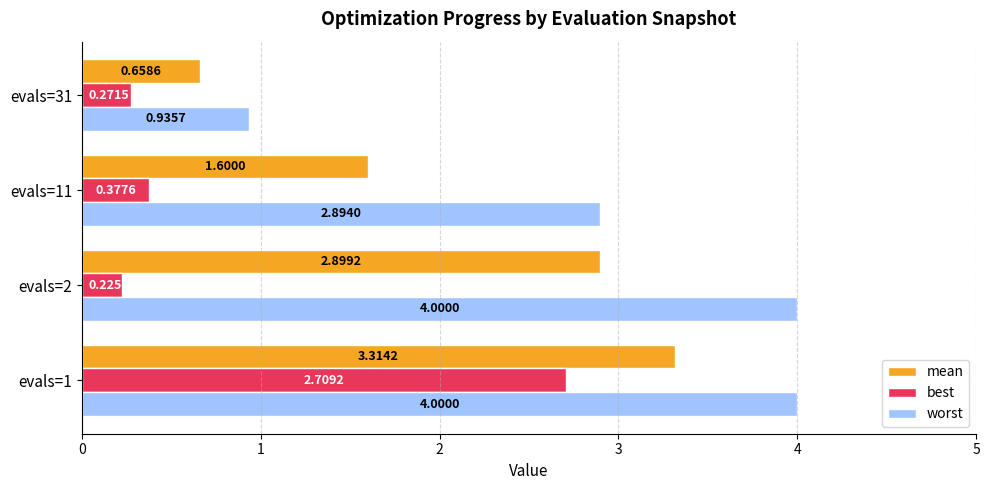

What is the sum of the worst values at evals=2 and evals=11?

6.9